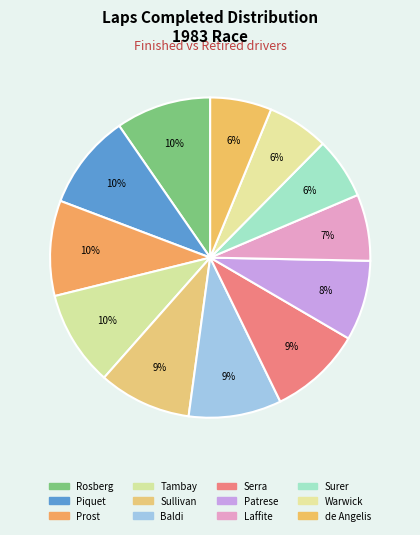

How many slices are in this pie chart?

12